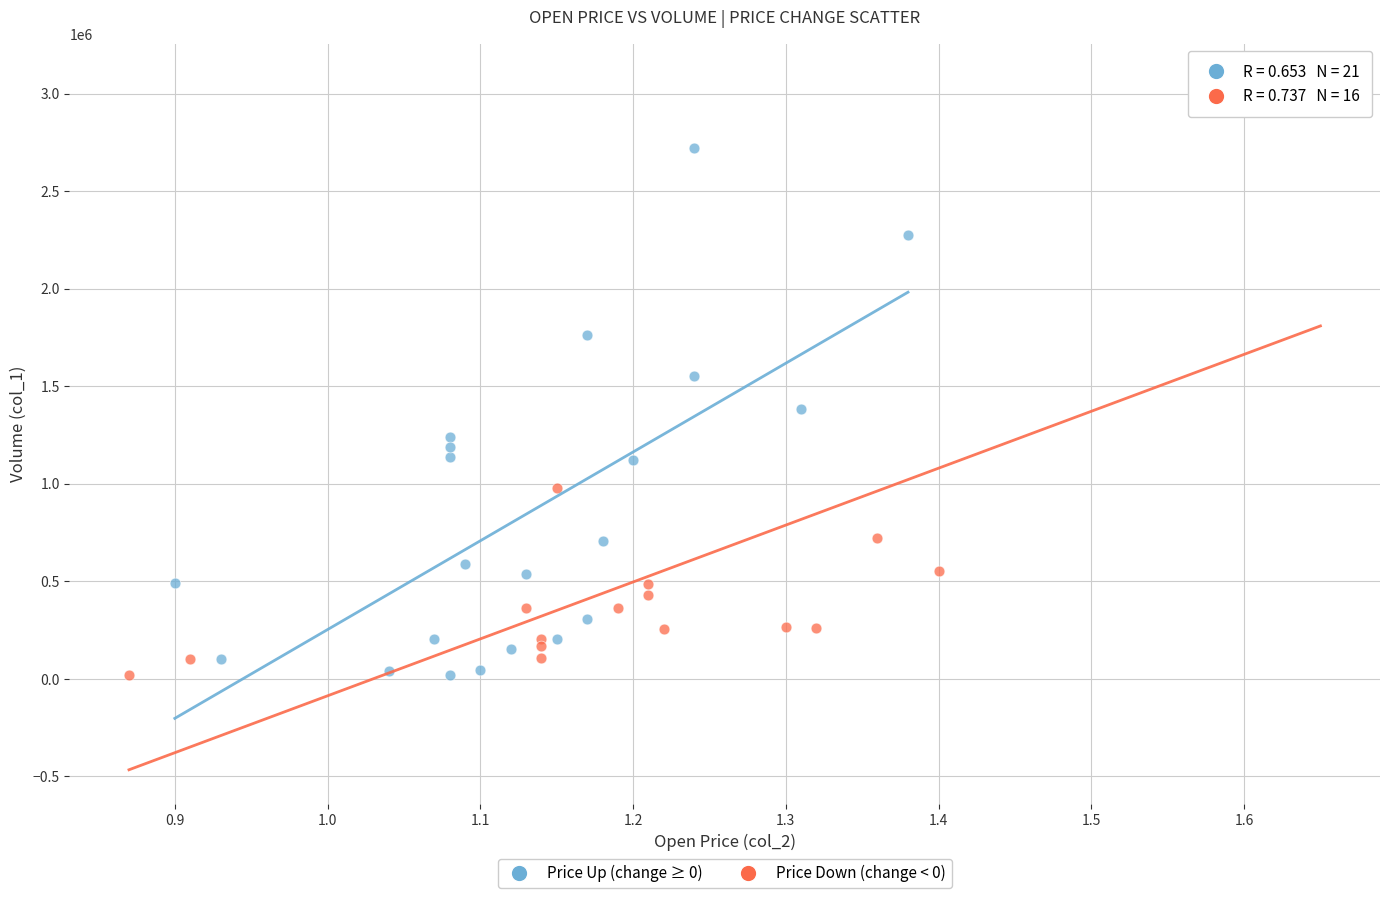

Which series reaches the maximum Y coordinate?

Price Down (change < 0)